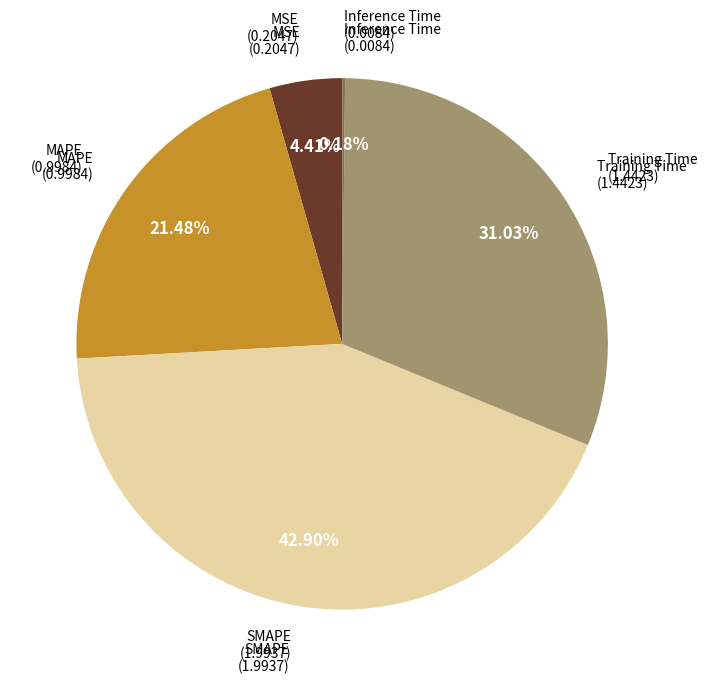

Is there a majority slice in this chart?

No